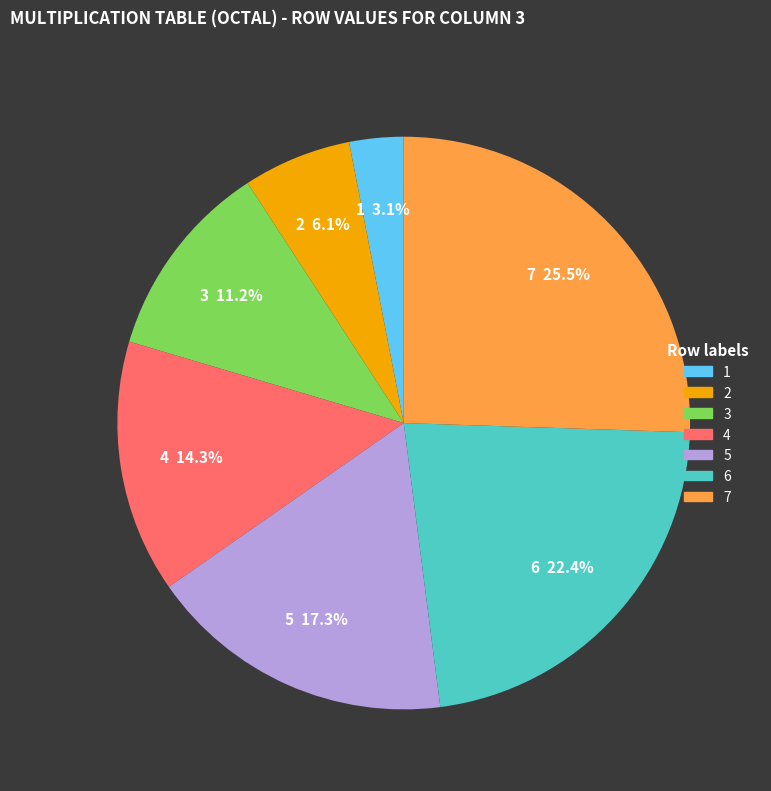

Count the number of slices in the pie.

7